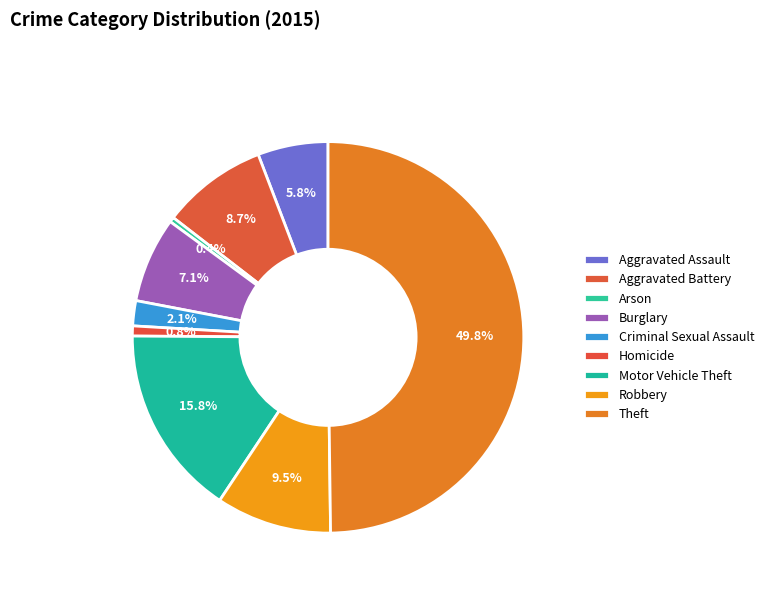

Count the number of slices in the pie.

9